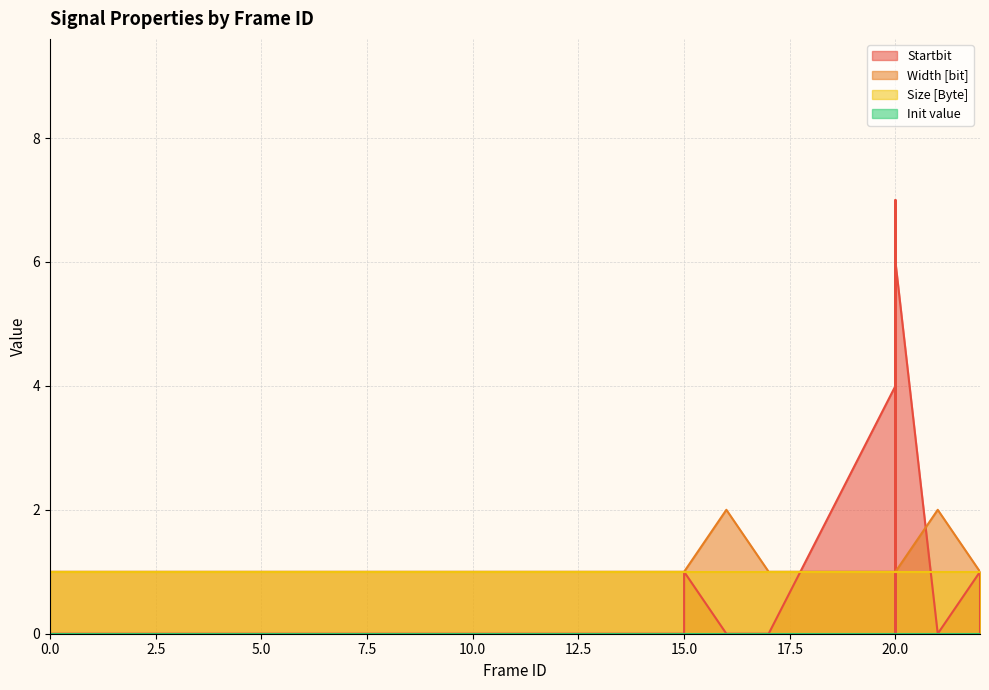

True or false: Init value has a value of 0 at 4.

True